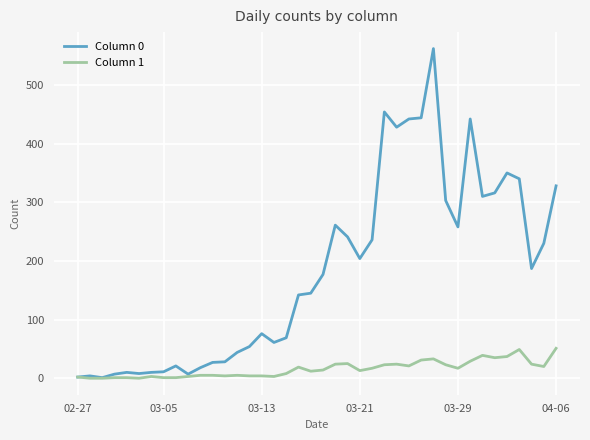

Which series has the widest spread of values?

Column 0